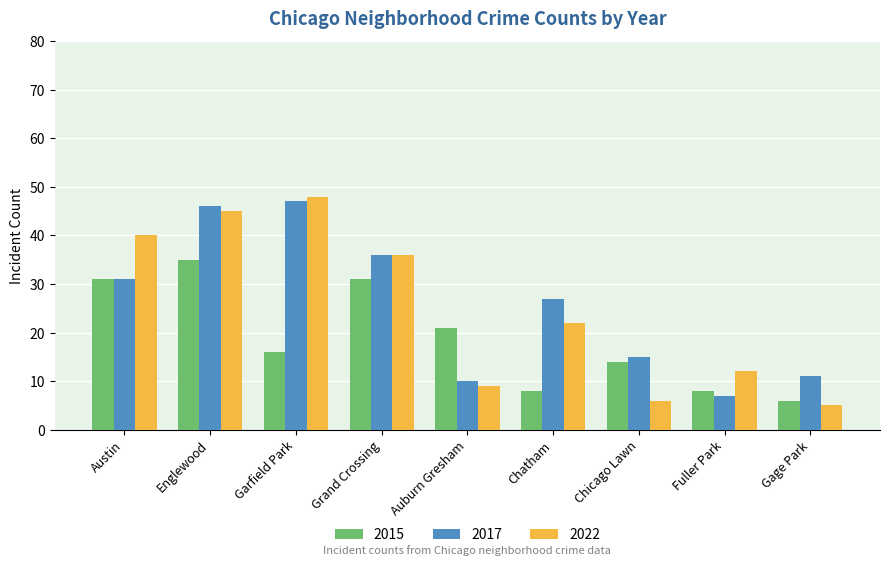

What value does the 2017 series have at Gage Park?

11